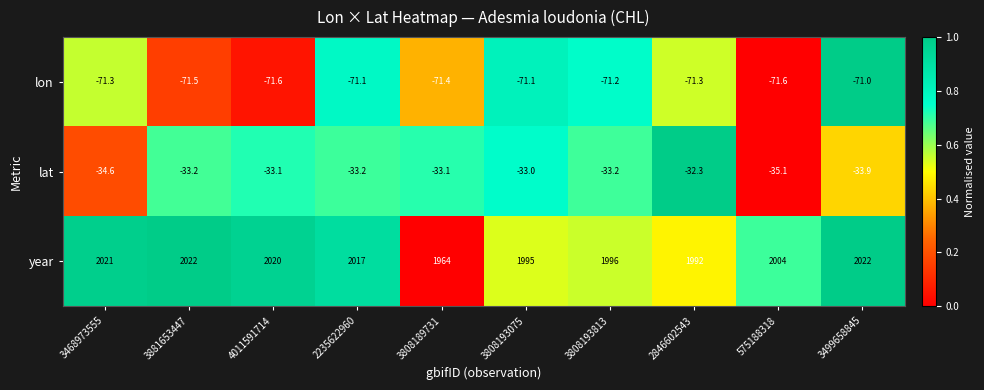

What is the difference between the year values at 4011591714 and 2846602543?

28.0